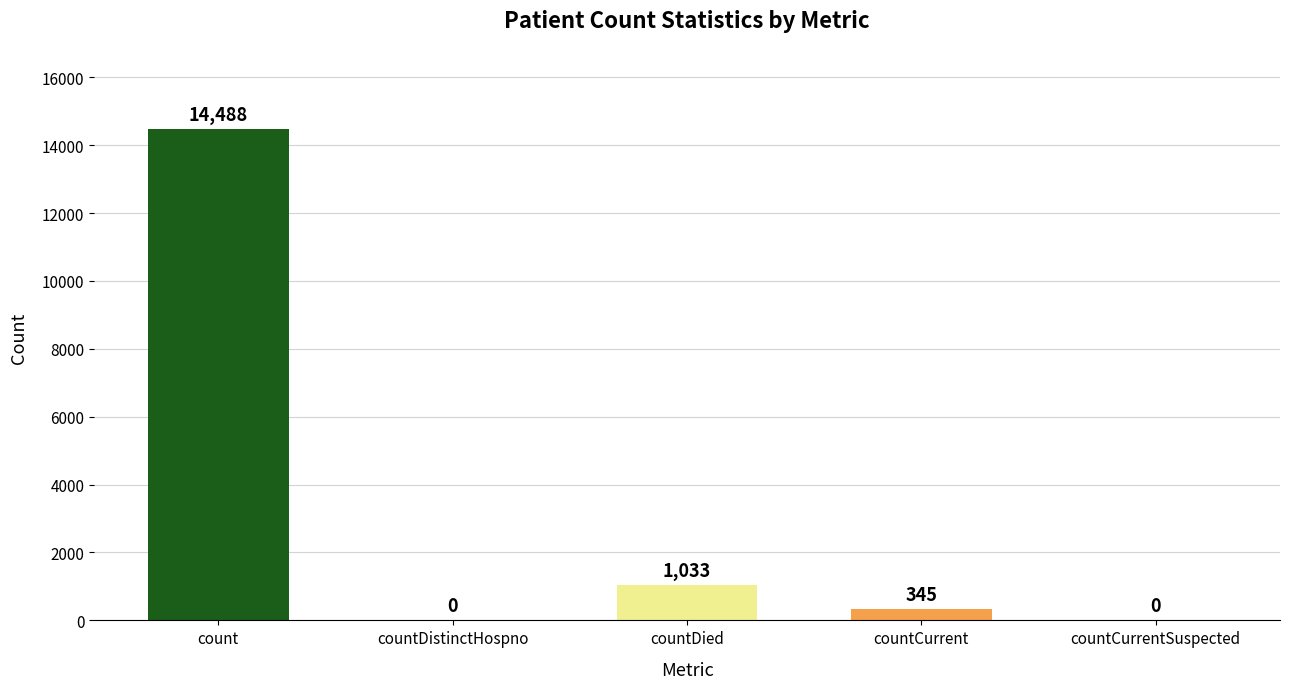

The chart shows a value of 0 at countCurrentSuspected. True or false?

True